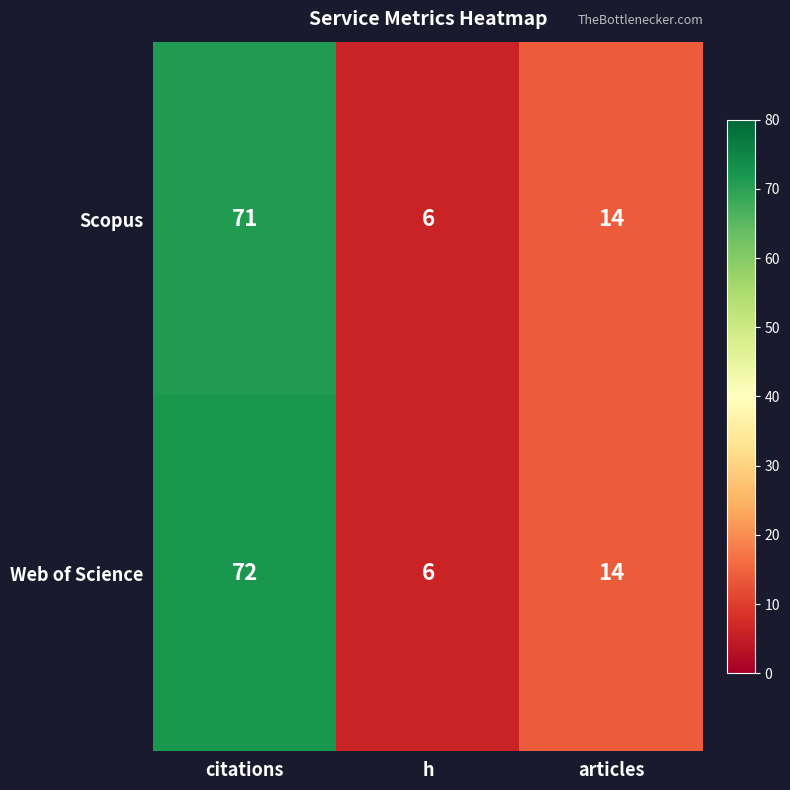

List the series in order of their peak value, lowest first.

Scopus, Web of Science